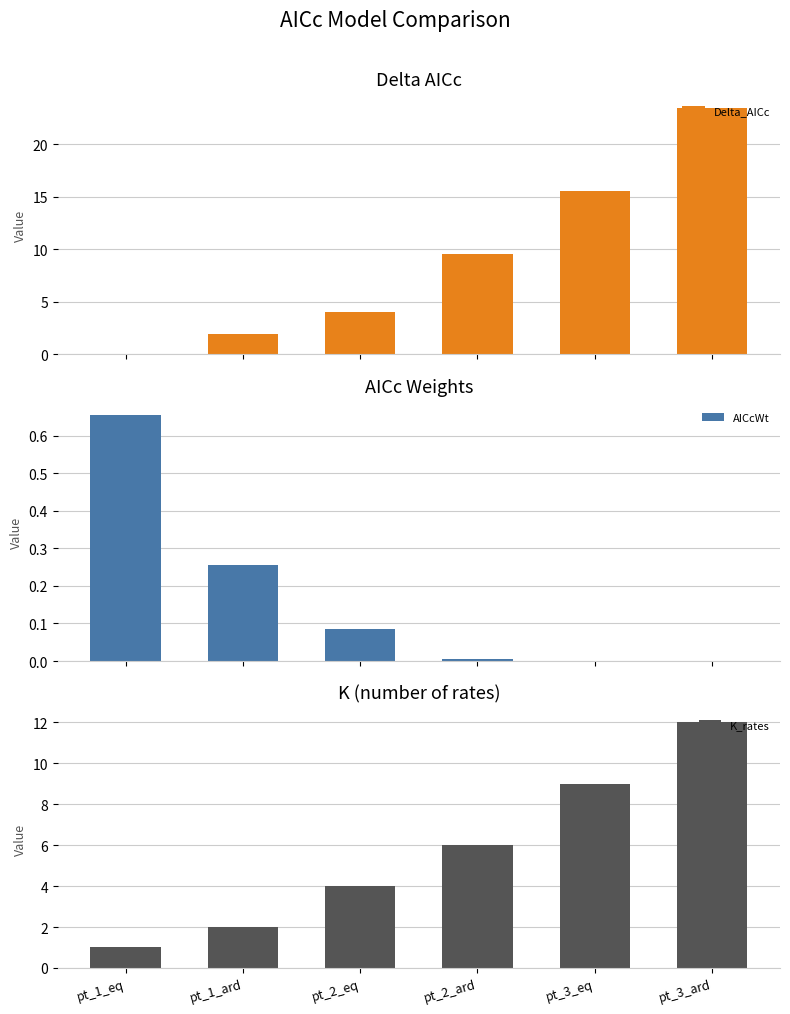

Rank the series by their average value, from lowest to highest.

AICcWt, K_rates, Delta_AICc